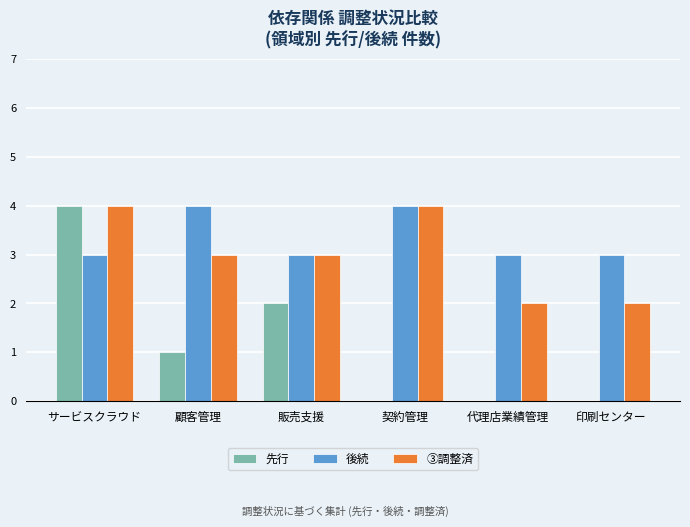

What is the total value across all series at 顧客管理?

8